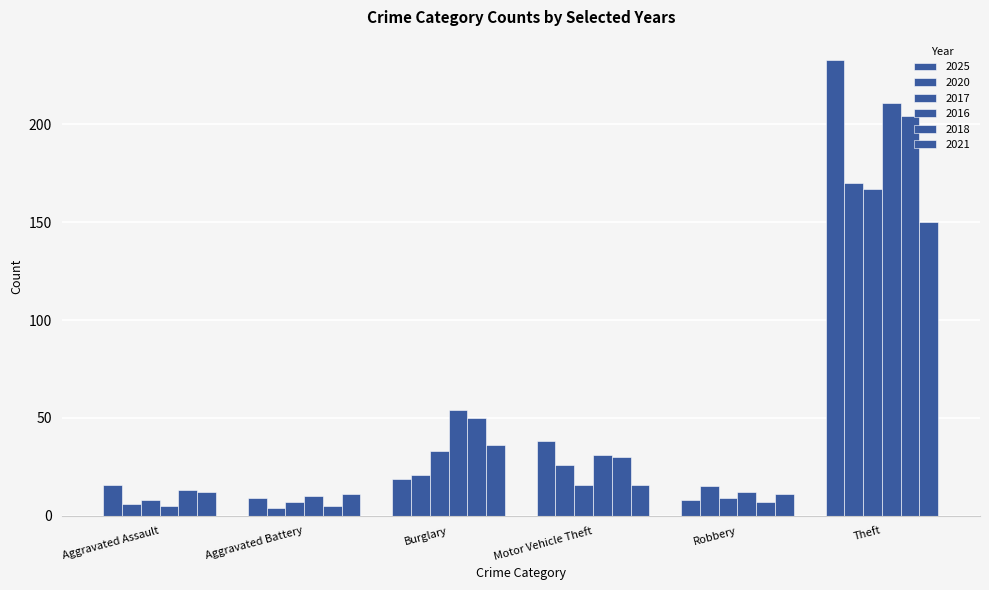

Are the bars grouped side by side (vs. stacked)?

Yes